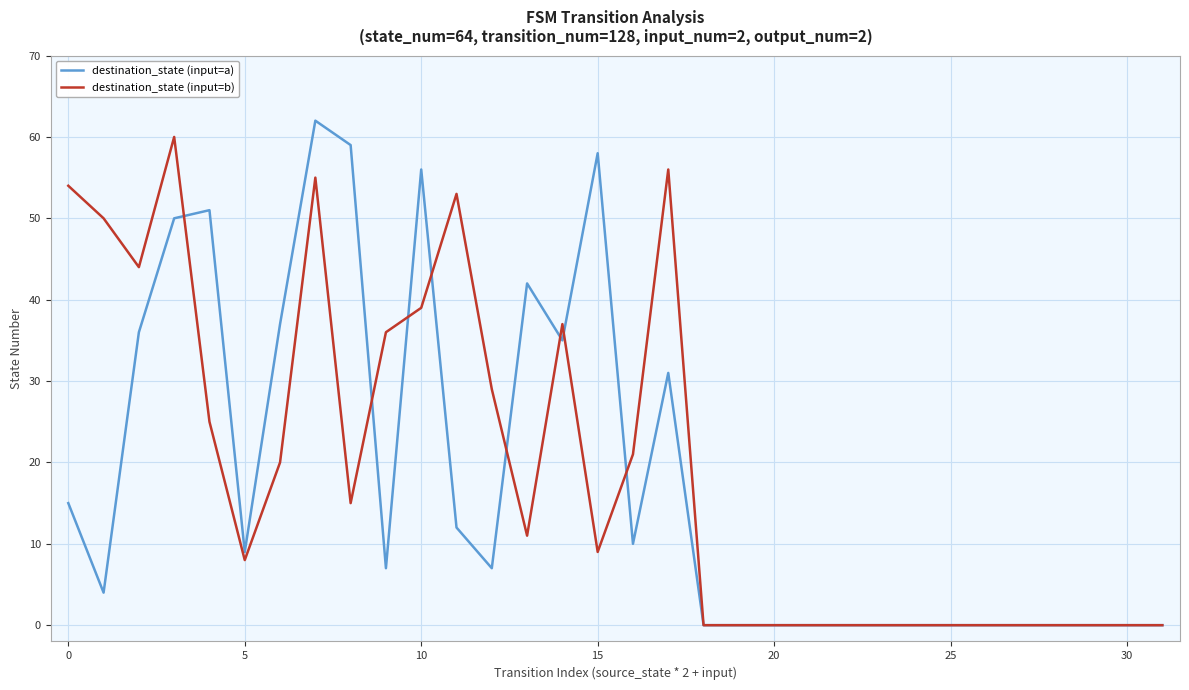

What is the highest value of the destination_state (input=a) series?

62